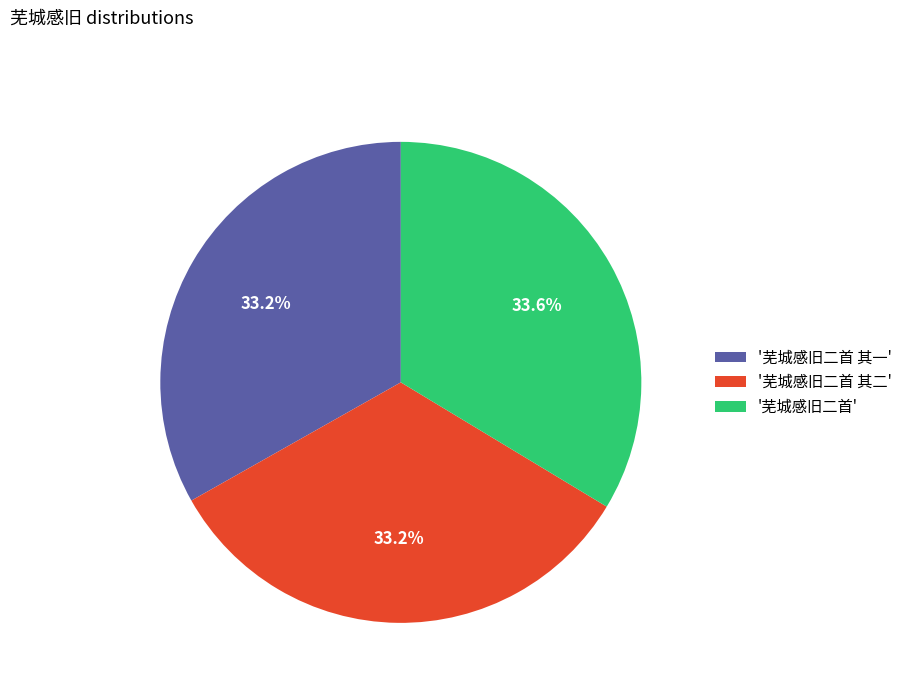

How much of the chart is everything except '芜城感旧二首 其二'?

66.8%